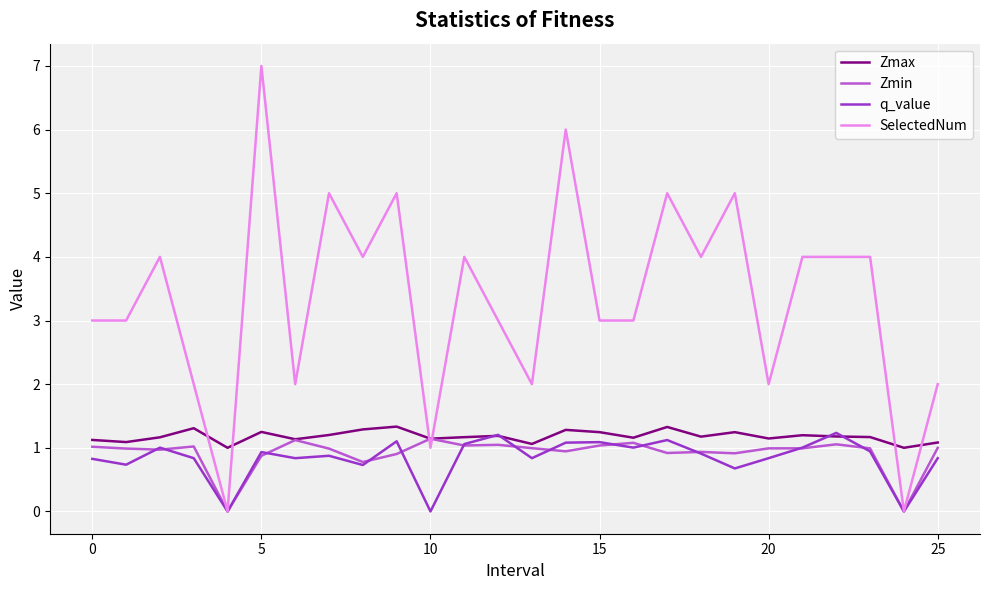

Which series has the largest total across all categories?

SelectedNum